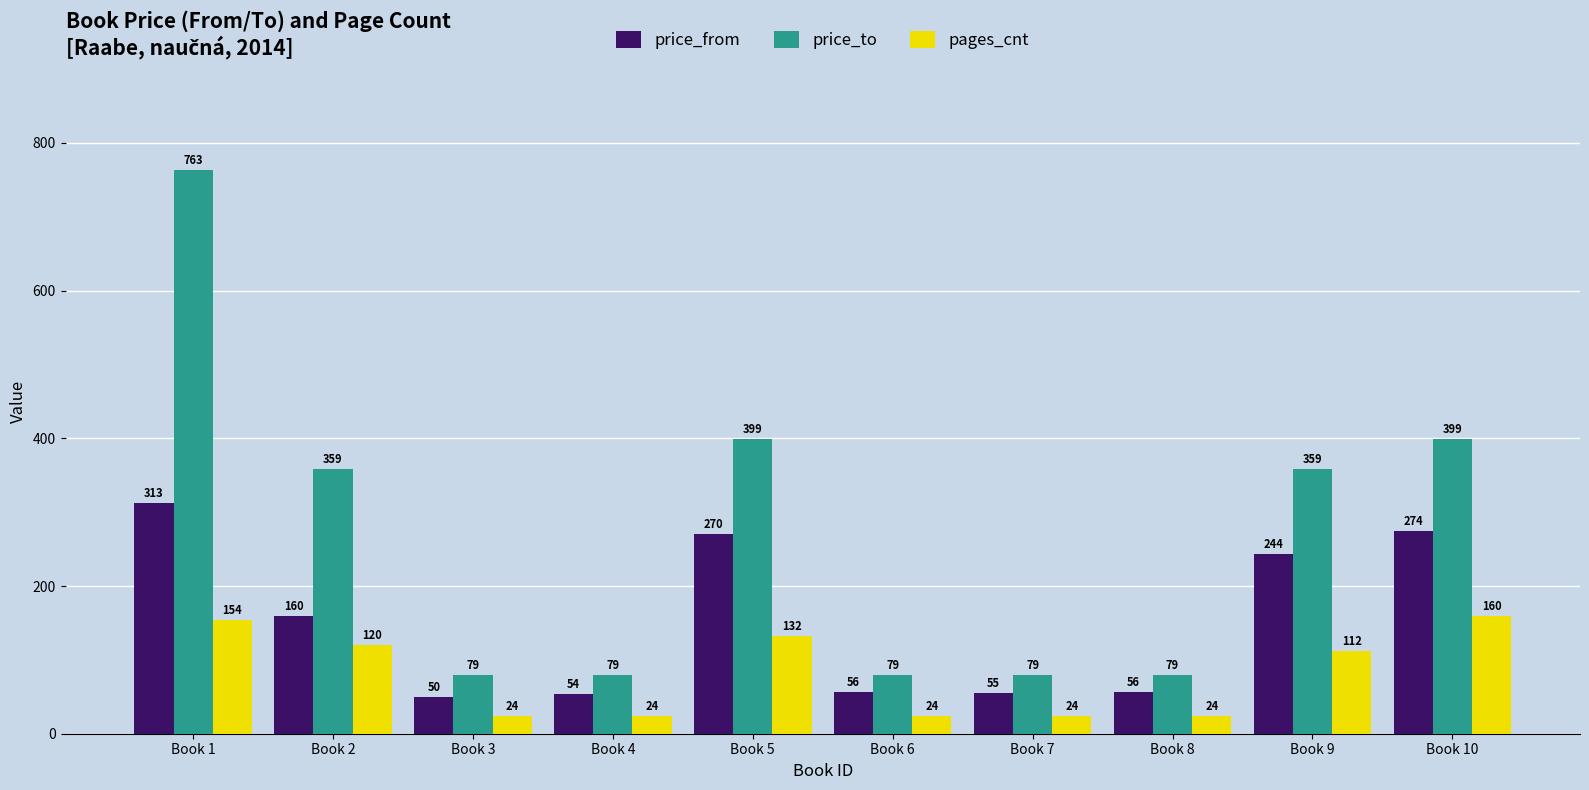

Which series changed the most between Book 1 and Book 8?

price_to